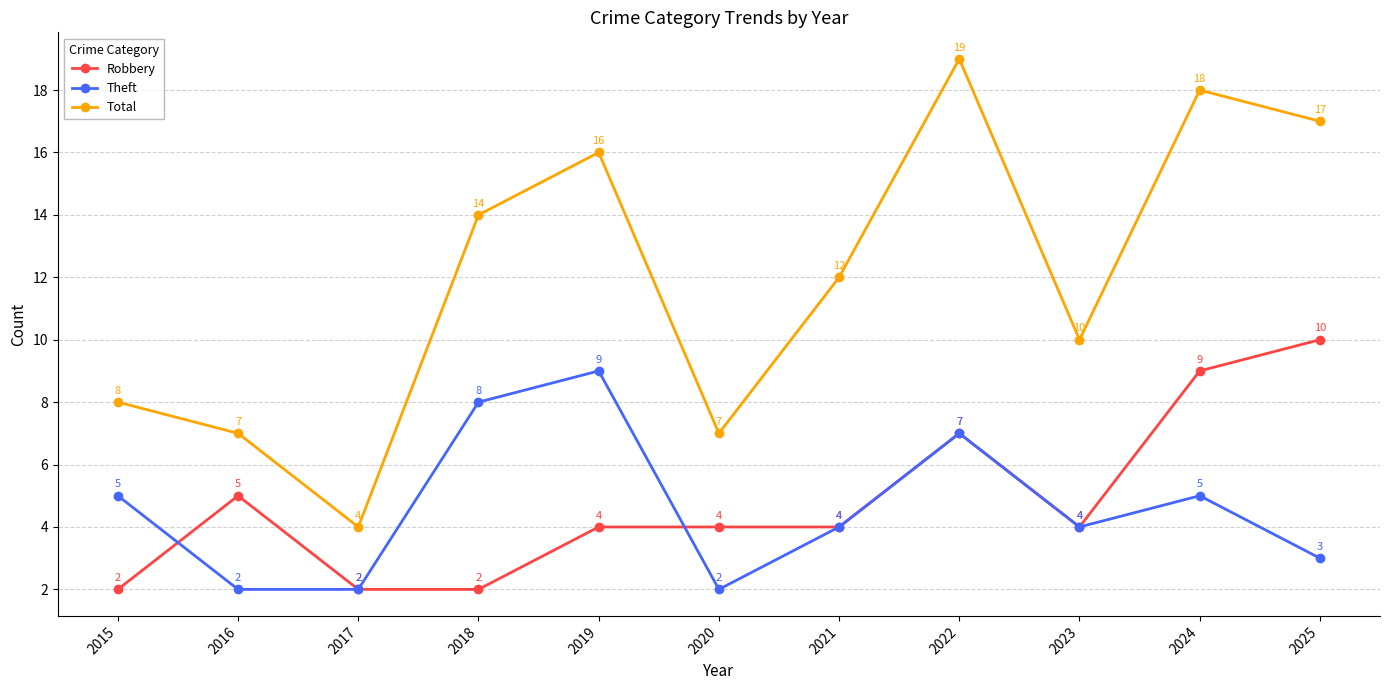

Which label corresponds to the largest value in the chart?

2022